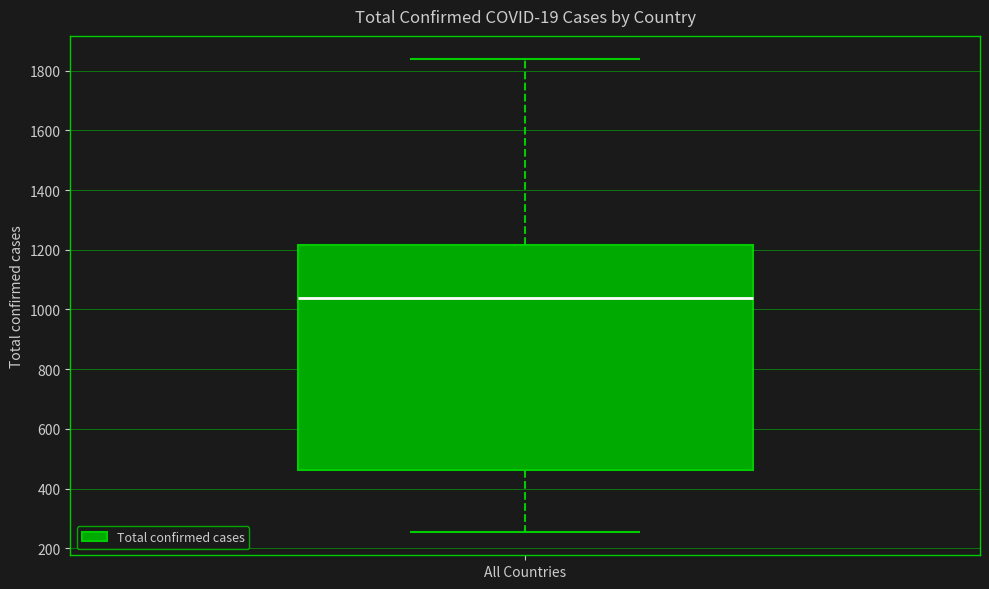

Transcribe this box plot: give where the median line is, the range the box spans, and where the two whiskers end, as read against the y-axis. The values are not printed on the chart, so give them approximately, as read against the axis.

median 1040, box 460 to 1220, whiskers 260 to 1840